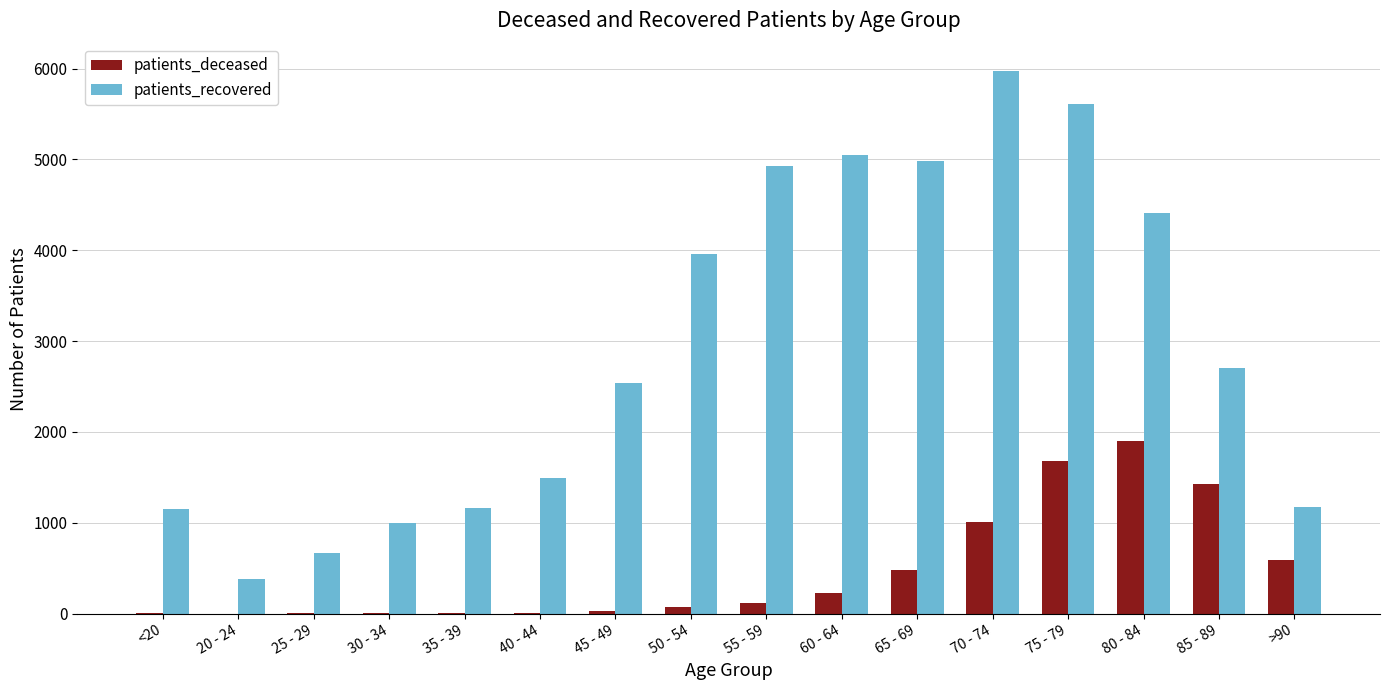

At which label is patients_recovered closest to 3179?

85 - 89